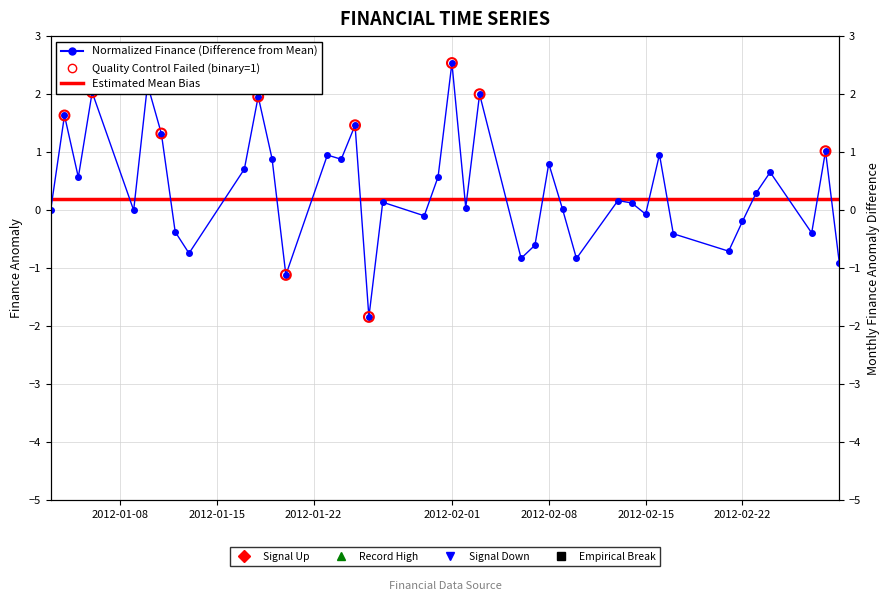

Between 2012-02-01 and 2012-01-15, which is larger?

2012-02-01